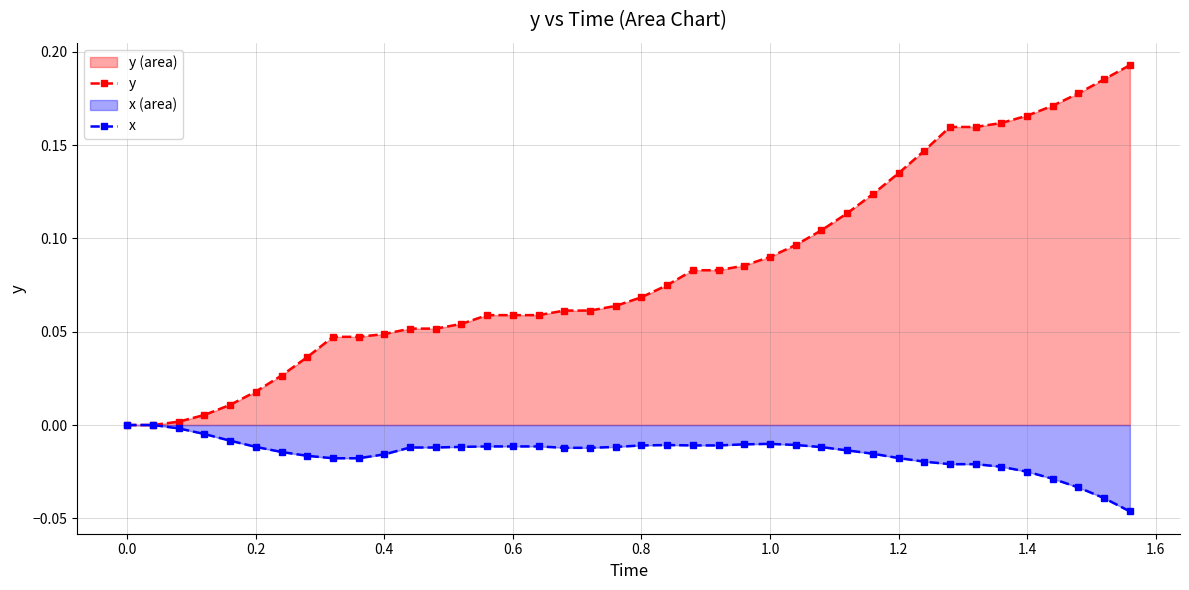

Count the number of categories in the chart.

40